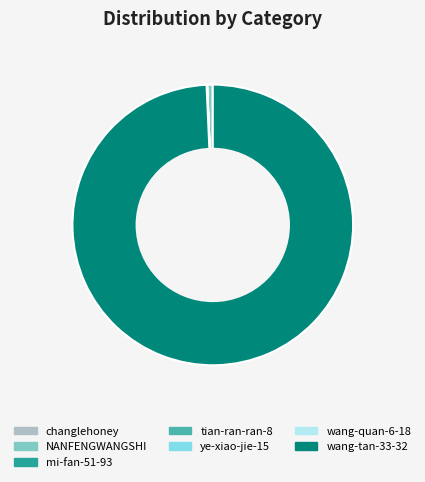

True or false: NANFENGWANGSHI accounts for 11% of the total.

False